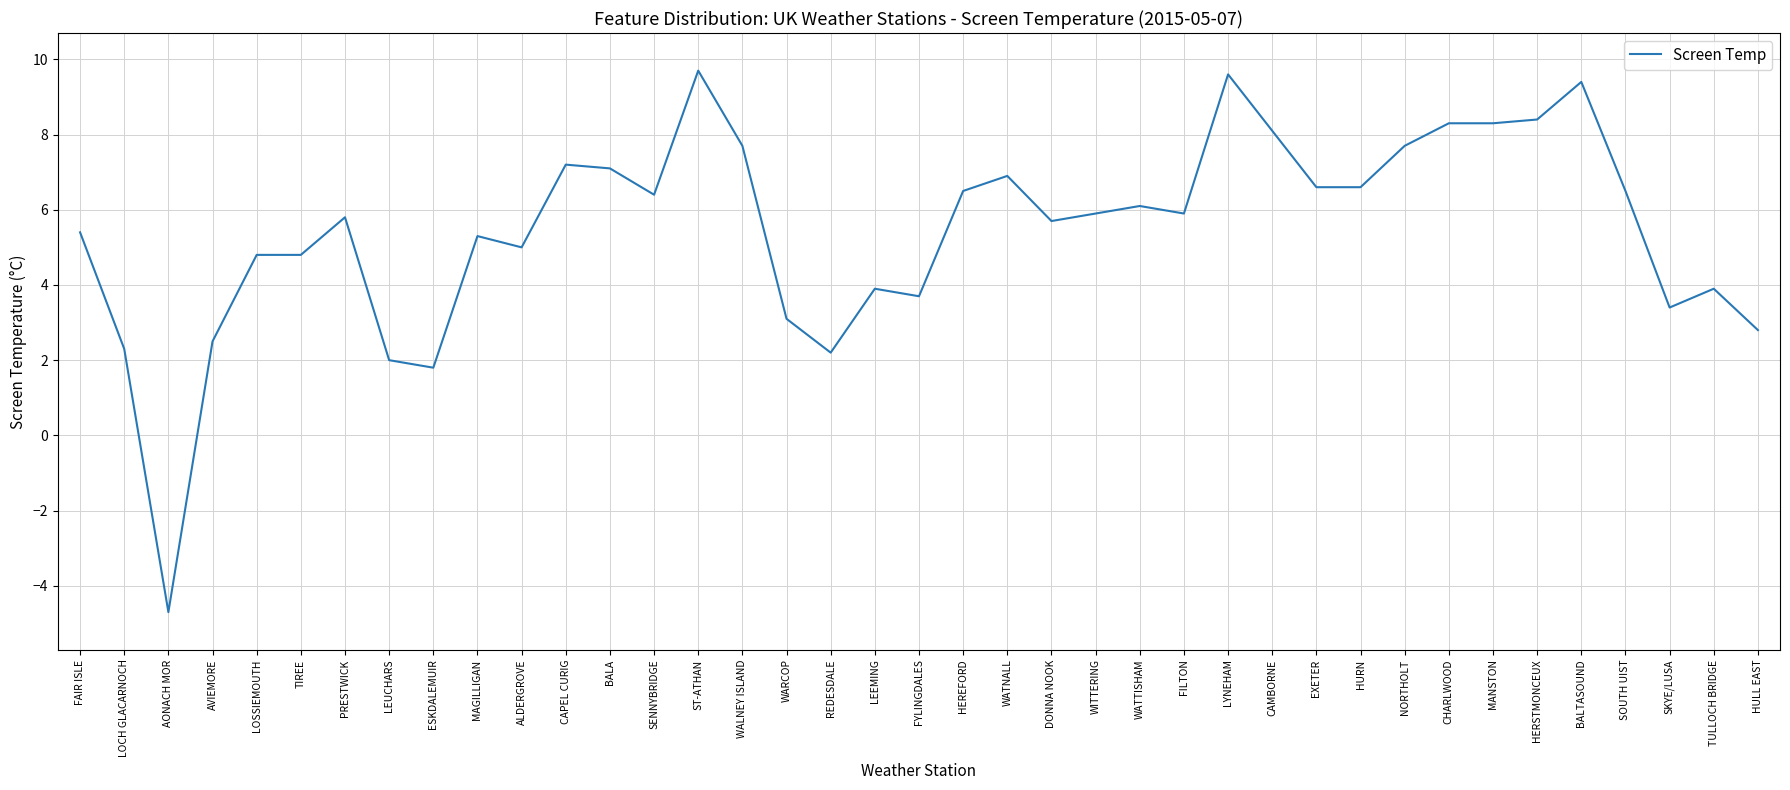

What is the smallest value displayed?

-4.7